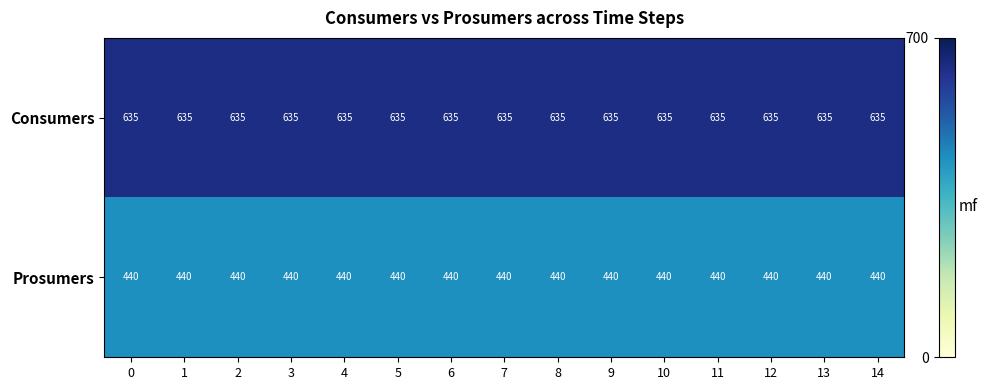

The value of Consumers at 1 is 635. True or false?

True